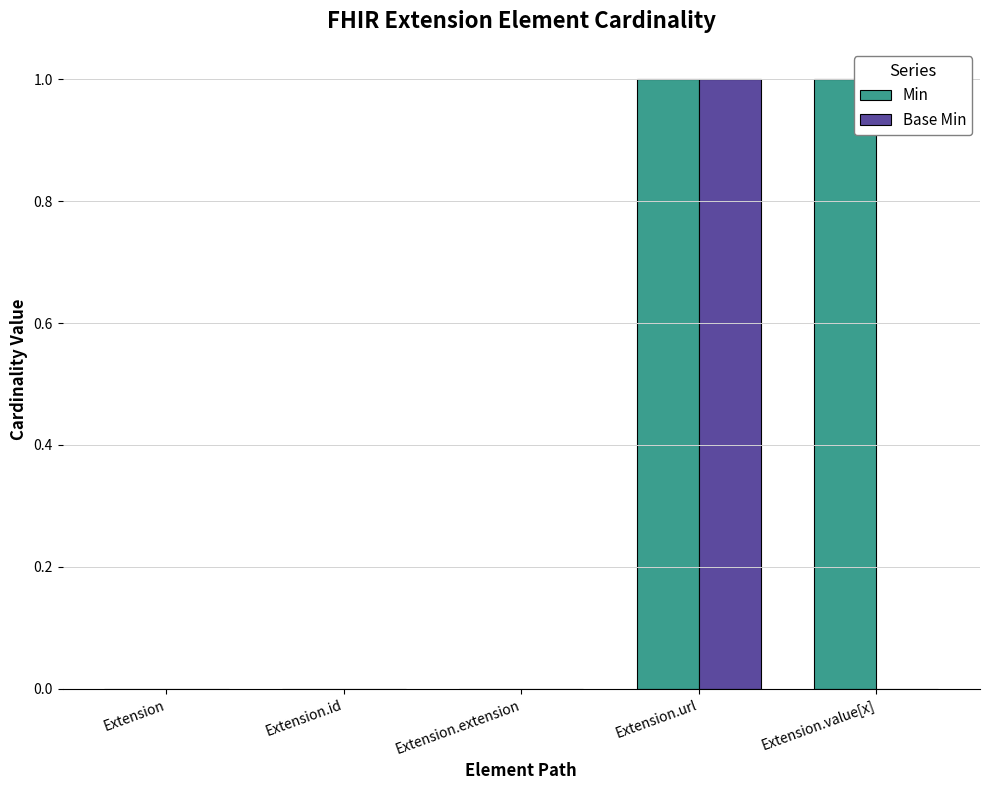

At which label does Base Min reach its peak?

Extension.url